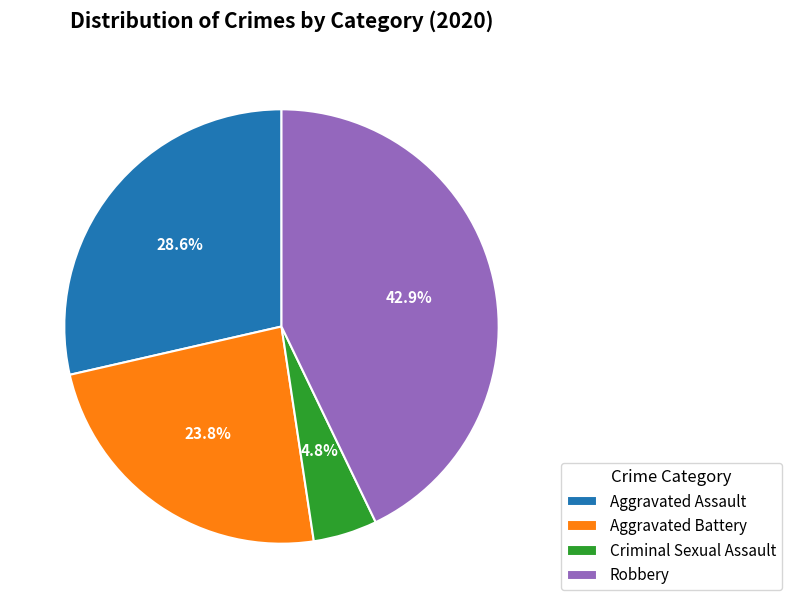

Which slice is the smallest?

Criminal Sexual Assault